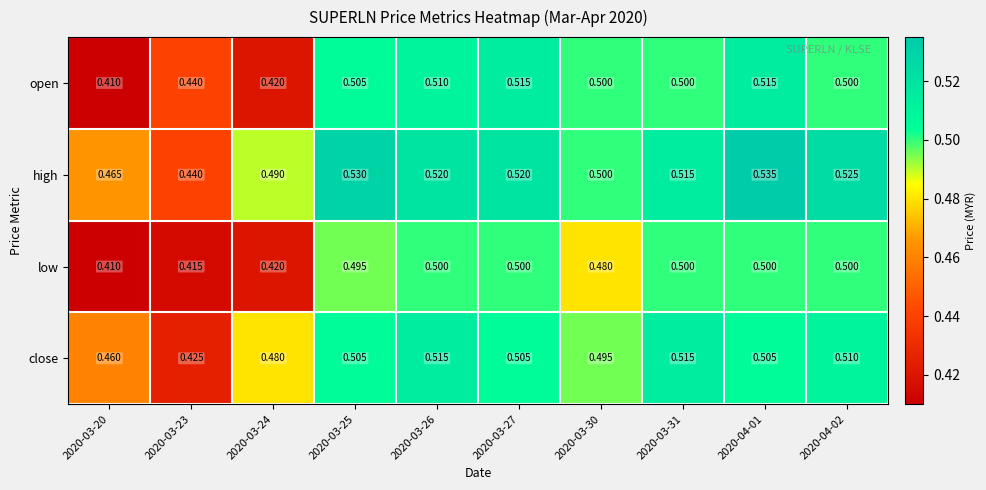

At 2020-03-26, list the series in order from largest to smallest.

high, close, open, low